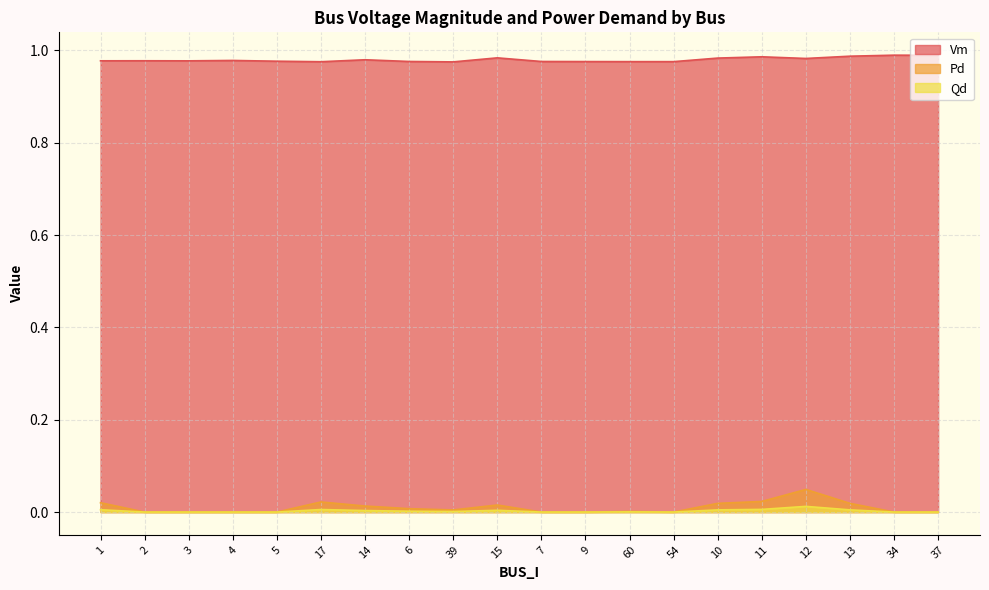

True or false: Pd has a value of 0.0 at 9.

True